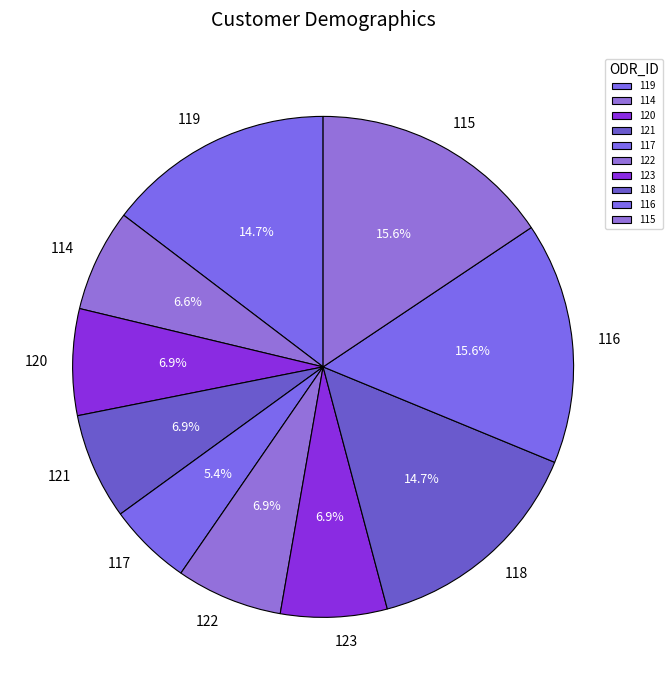

What is the ratio of the value at 118 to the value at 120?

2.1